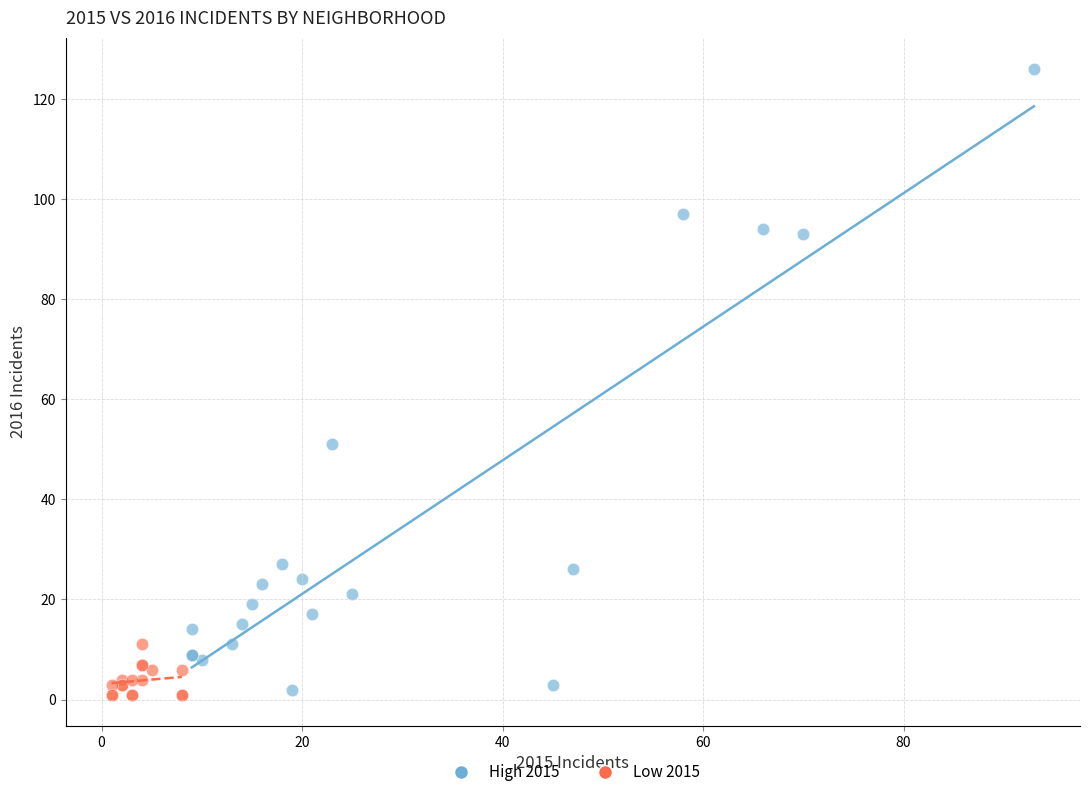

Which series contains the highest Y value?

High 2015